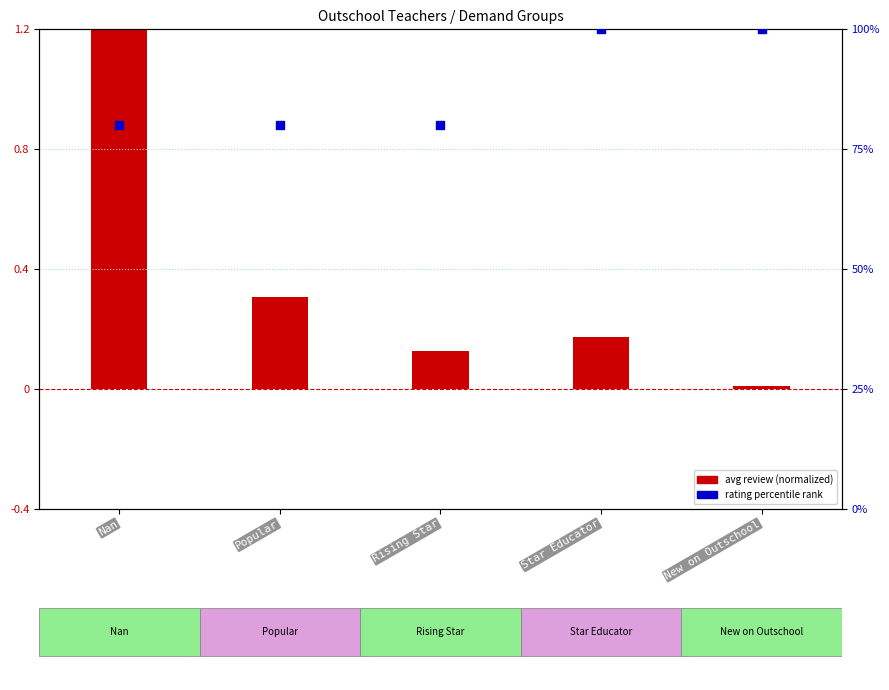

Which series has the widest spread of Y values?

rating percentile